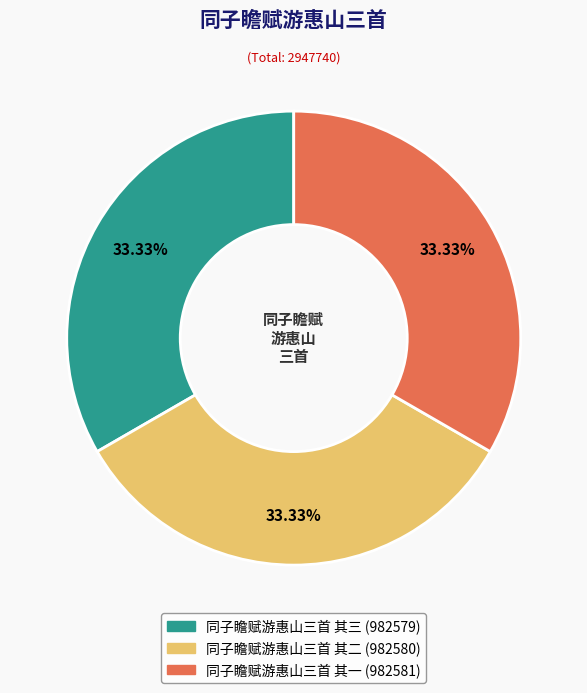

Approximately how many times larger is the value at 同子瞻赋游惠山三首 其二 compared to 同子瞻赋游惠山三首 其三?

1.0